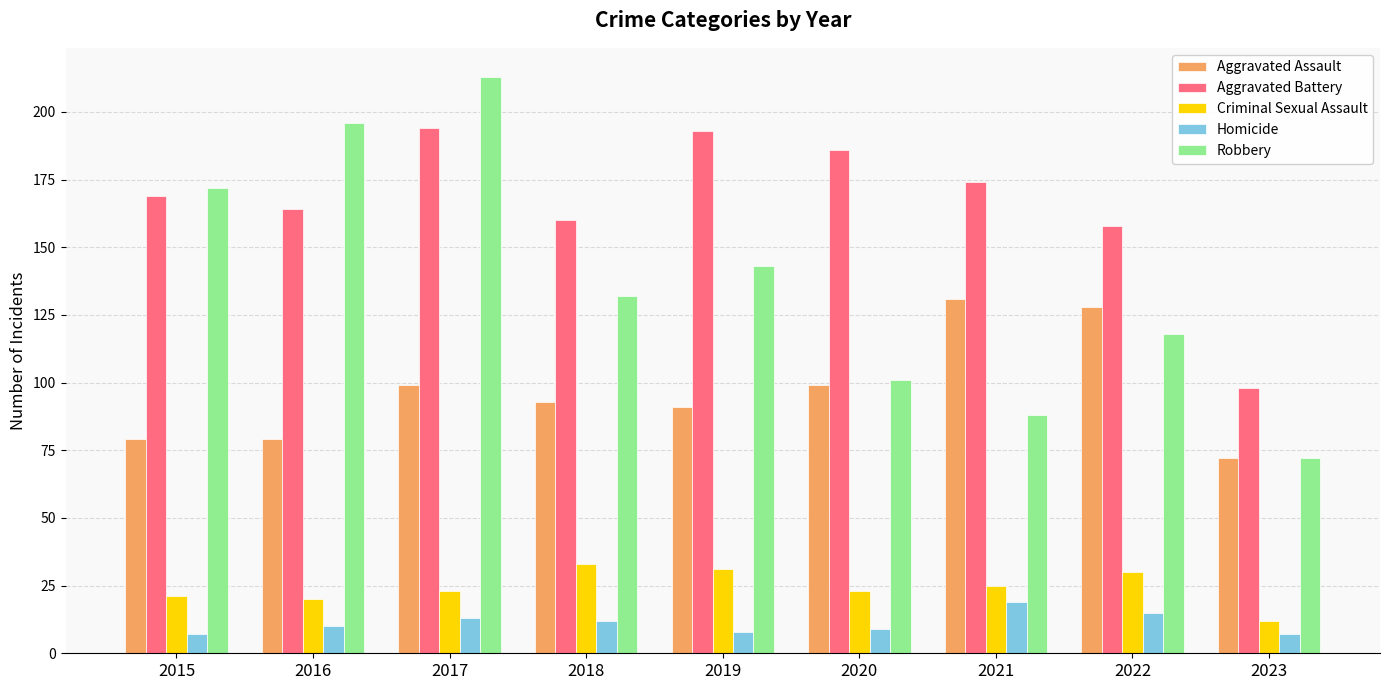

Reading right to left, extract all data points from this chart.

Aggravated Assault: 2023=72	2022=128	2021=131	2020=99	2019=91	2018=93	2017=99	2016=79	2015=79
Aggravated Battery: 2023=98	2022=158	2021=174	2020=186	2019=193	2018=160	2017=194	2016=164	2015=169
Criminal Sexual Assault: 2023=12	2022=30	2021=25	2020=23	2019=31	2018=33	2017=23	2016=20	2015=21
Homicide: 2023=7	2022=15	2021=19	2020=9	2019=8	2018=12	2017=13	2016=10	2015=7
Robbery: 2023=72	2022=118	2021=88	2020=101	2019=143	2018=132	2017=213	2016=196	2015=172